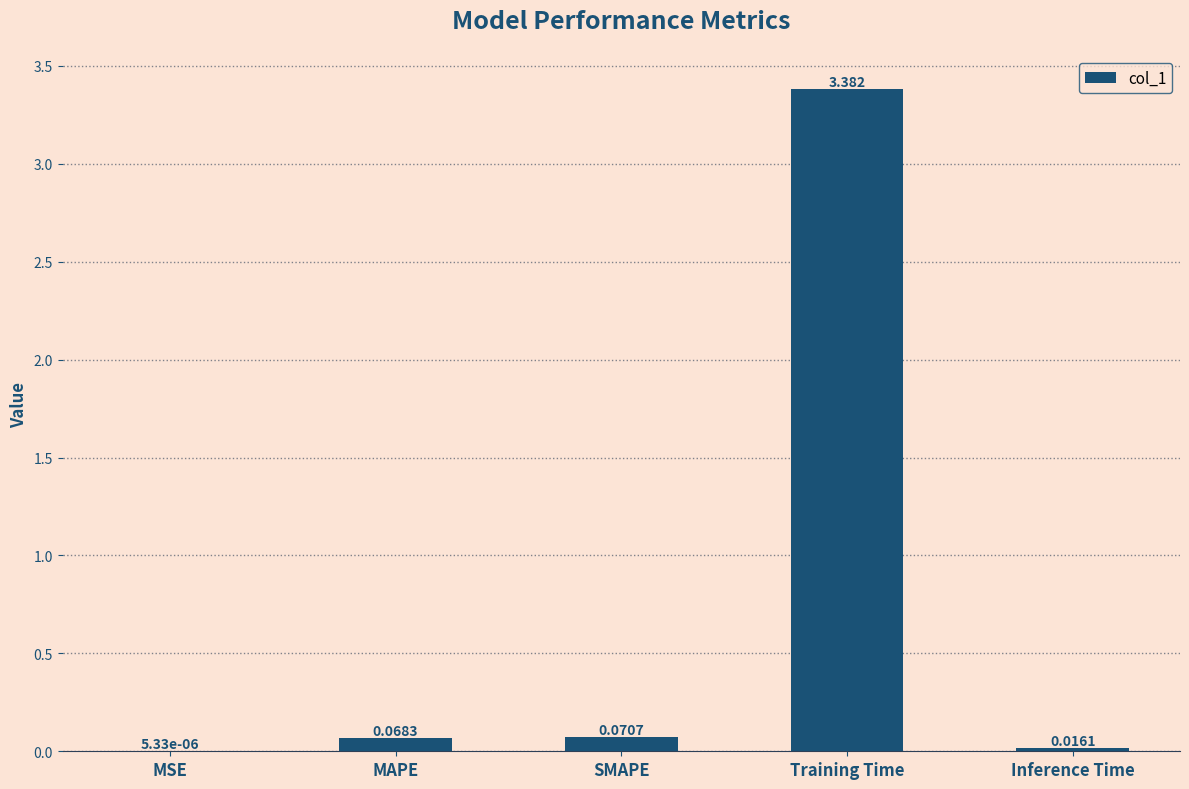

Which label corresponds to the largest value in the chart?

Training Time